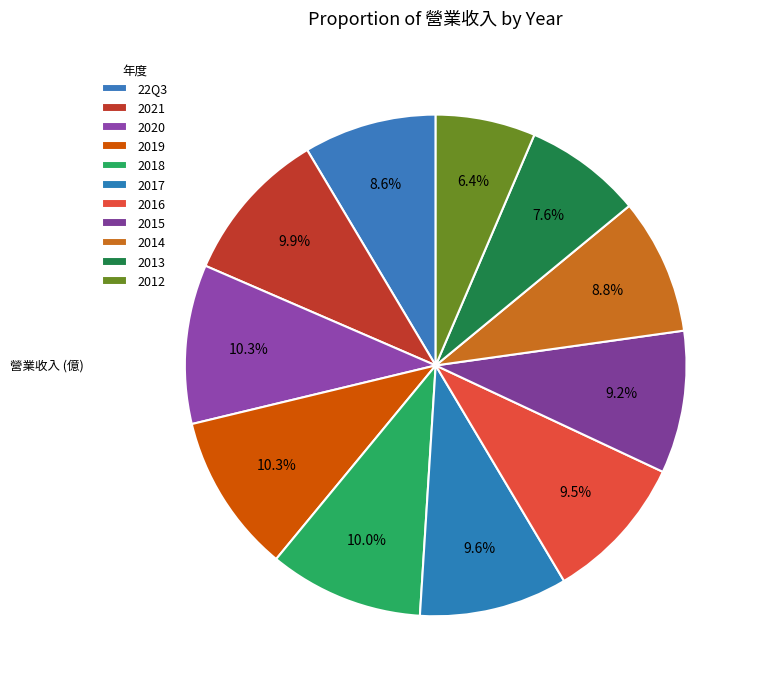

Is 2017 the majority of the pie?

No